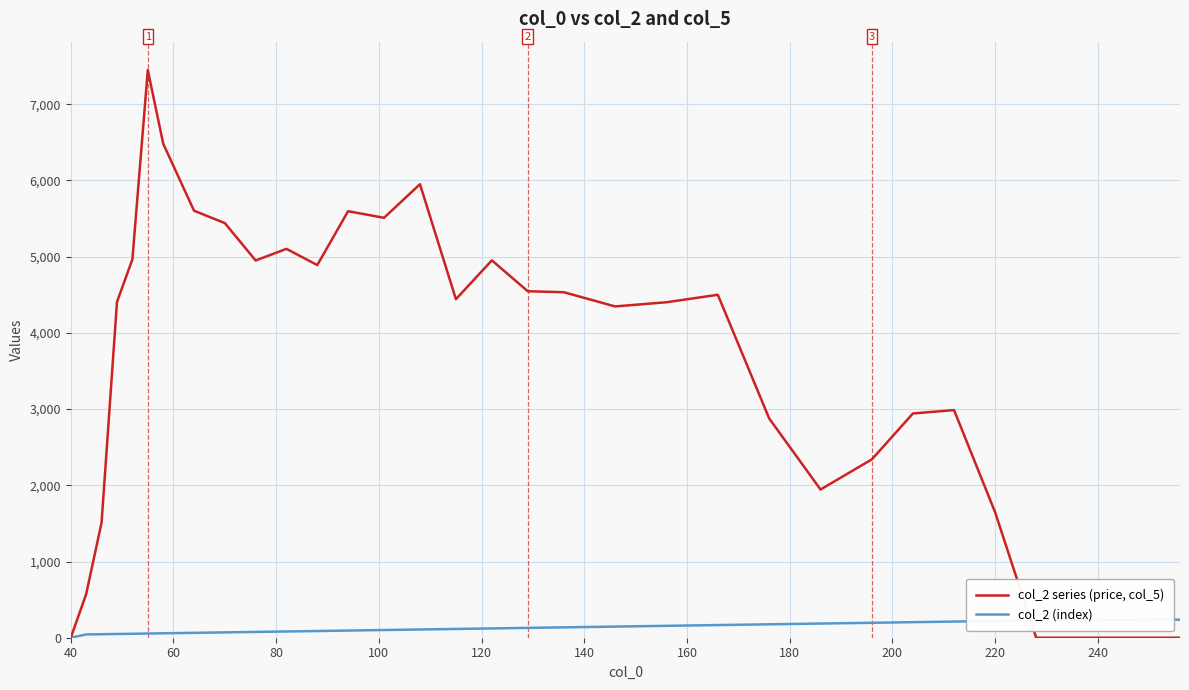

Which series has the largest range (max minus min)?

col_2 series (price, col_5)